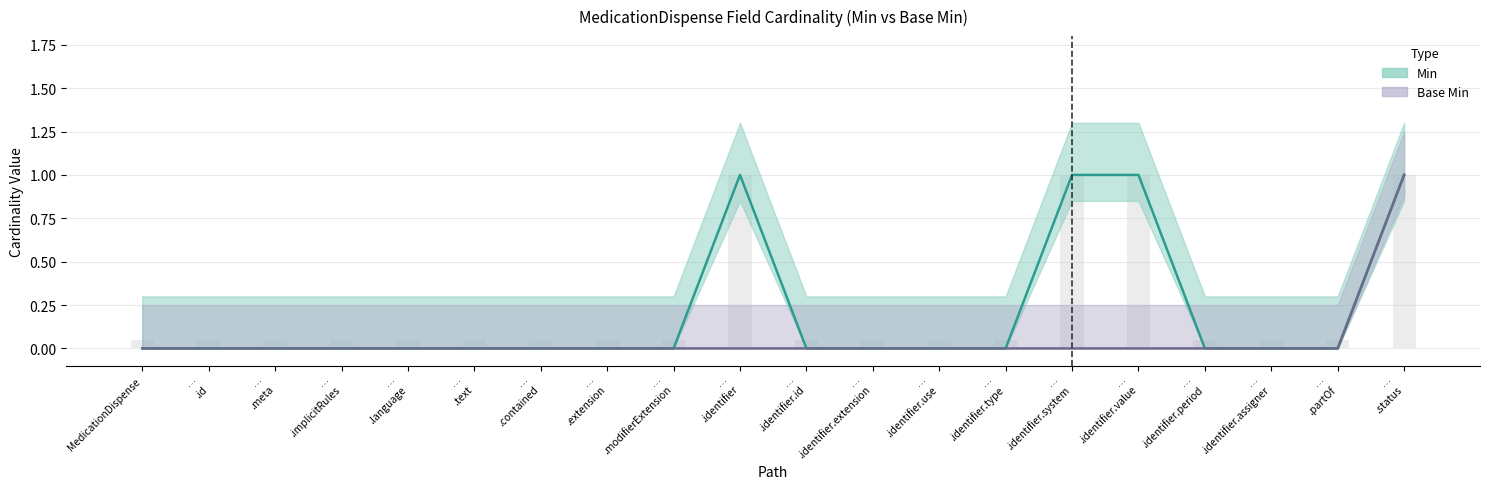

How many bars are there in each group?

2